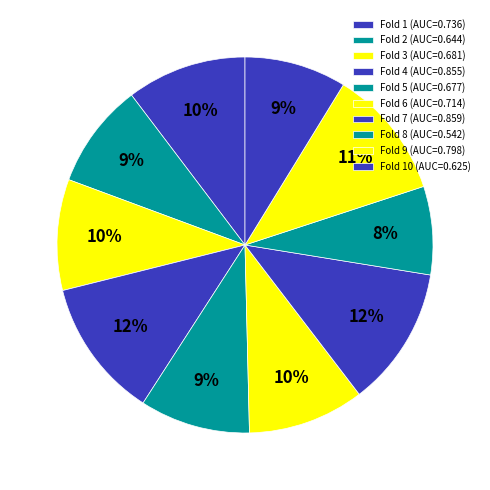

How many segments does this pie chart have?

10